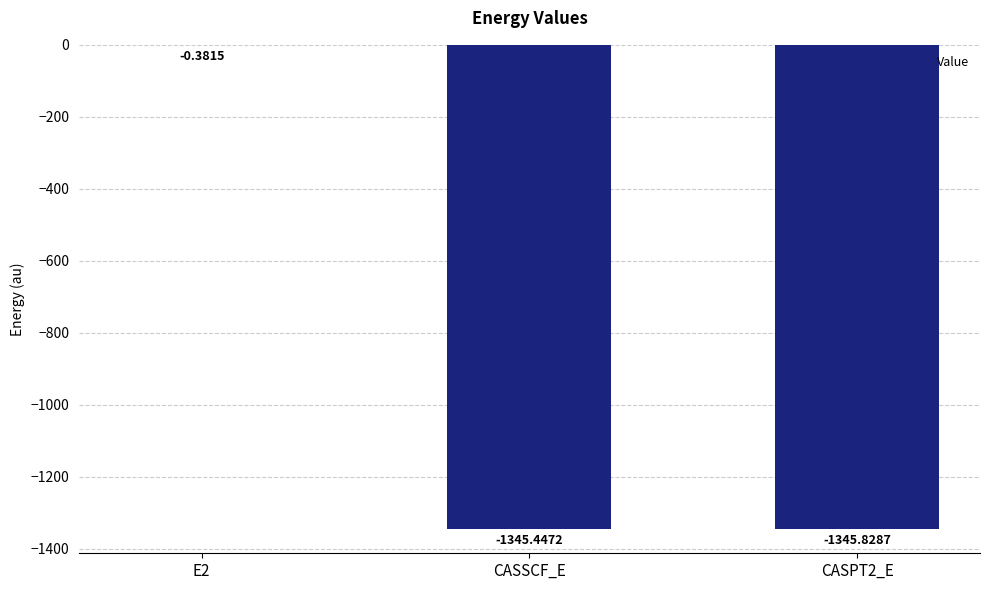

Where is the data nearest to the value -673?

CASSCF_E